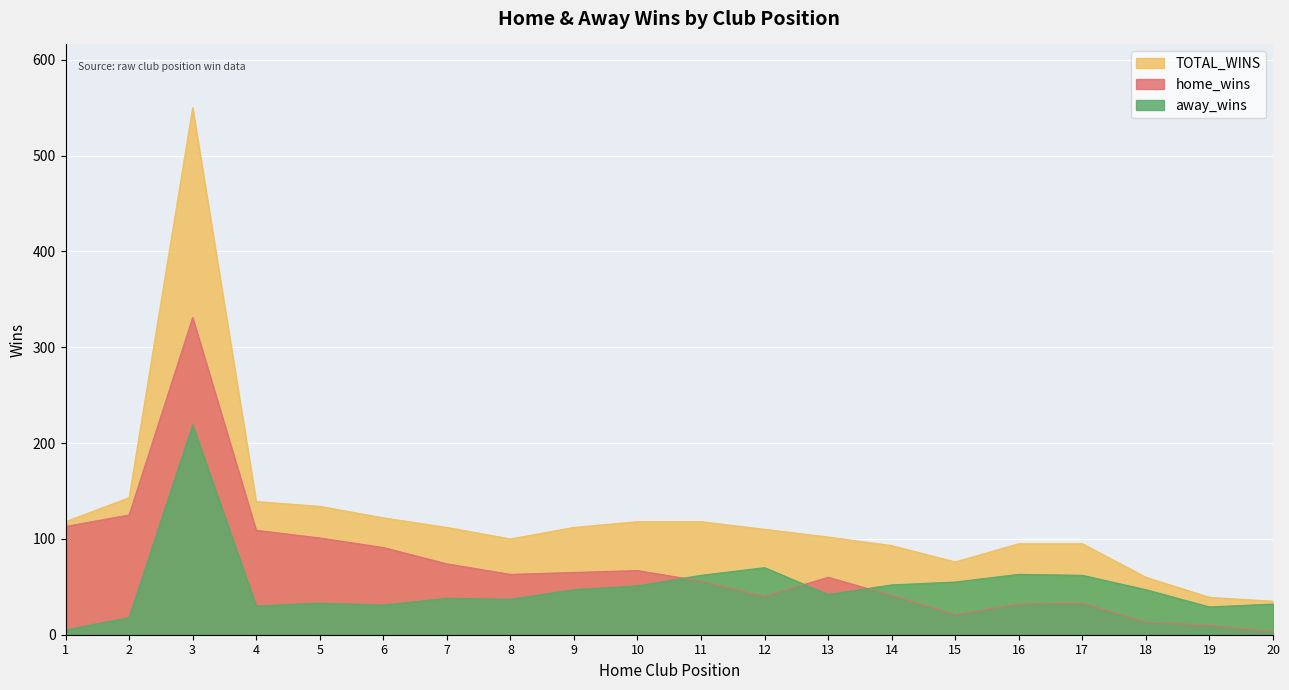

At which category is the sum across all series the highest?

3